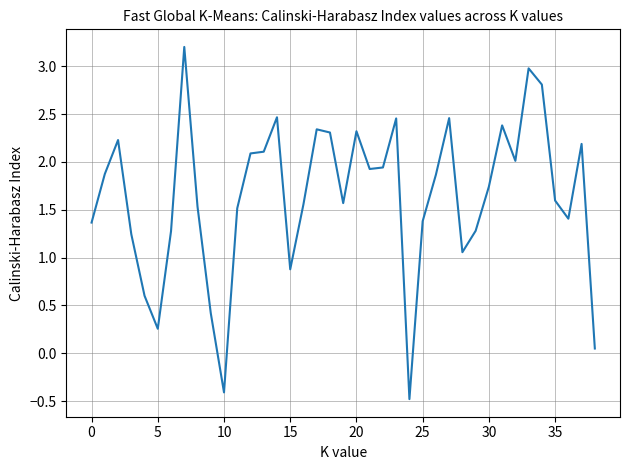

What is the difference between the maximum and minimum values?

3.7